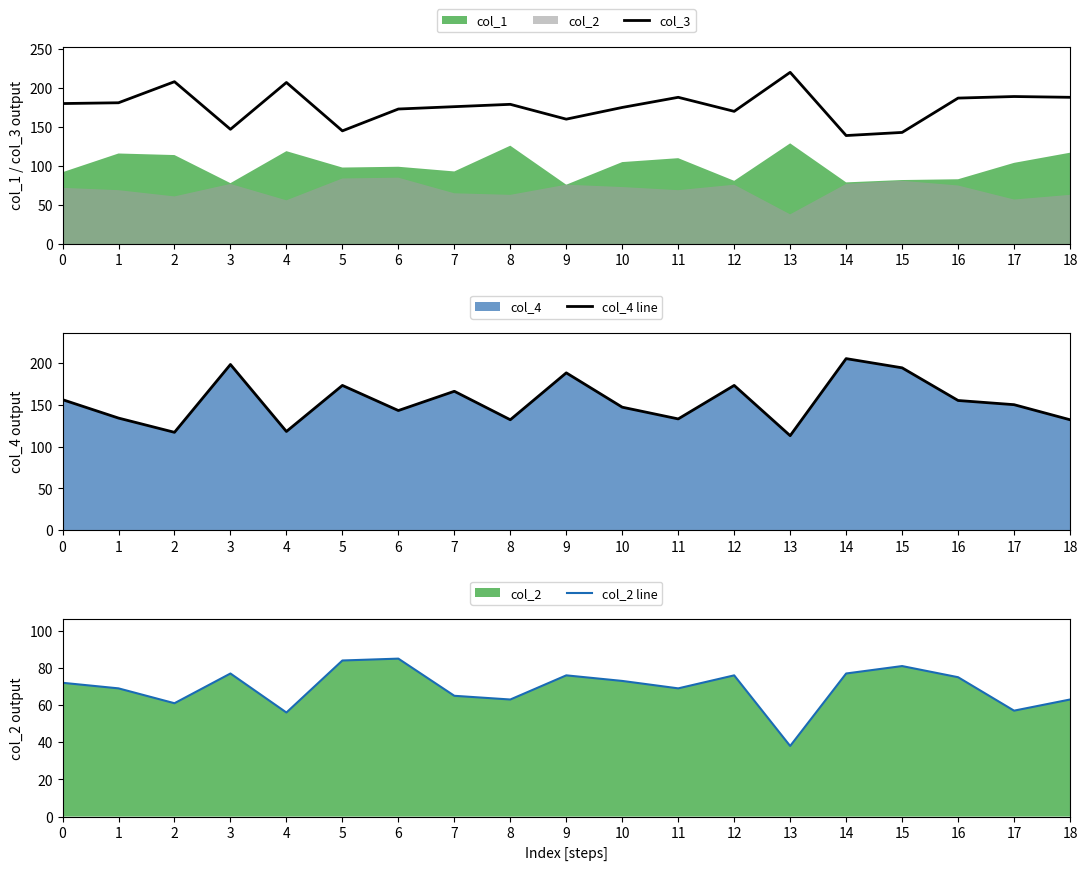

How many intersections are there between col_4 line and col_3?

10